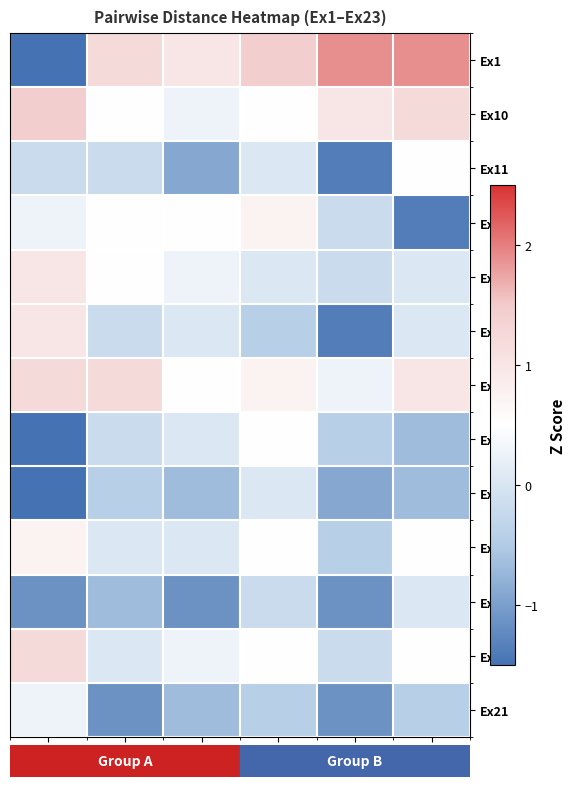

Reading left to right, what are all the values shown in this chart?

Ex1: Ex2=-2.8	Ex3=1.2	Ex4=1.0	Ex5=1.4	Ex6=1.9	Ex7=1.9
Ex10: Ex2=1.4	Ex3=0.5	Ex4=0.3	Ex5=0.5	Ex6=1.0	Ex7=1.2
Ex11: Ex2=-0.2	Ex3=-0.2	Ex4=-0.9	Ex5=0.0	Ex6=-1.4	Ex7=0.5
Ex12: Ex2=0.3	Ex3=0.5	Ex4=0.5	Ex5=0.7	Ex6=-0.2	Ex7=-1.4
Ex13: Ex2=1.0	Ex3=0.5	Ex4=0.3	Ex5=0.0	Ex6=-0.2	Ex7=0.0
Ex14: Ex2=1.0	Ex3=-0.2	Ex4=0.0	Ex5=-0.4	Ex6=-1.4	Ex7=0.0
Ex15: Ex2=1.2	Ex3=1.2	Ex4=0.5	Ex5=0.7	Ex6=0.3	Ex7=1.0
Ex16: Ex2=-1.6	Ex3=-0.2	Ex4=0.0	Ex5=0.5	Ex6=-0.4	Ex7=-0.7
Ex17: Ex2=-2.3	Ex3=-0.4	Ex4=-0.7	Ex5=0.0	Ex6=-0.9	Ex7=-0.7
Ex18: Ex2=0.7	Ex3=0.0	Ex4=0.0	Ex5=0.5	Ex6=-0.4	Ex7=0.5
Ex19: Ex2=-1.1	Ex3=-0.7	Ex4=-1.1	Ex5=-0.2	Ex6=-1.1	Ex7=0.0
Ex20: Ex2=1.2	Ex3=0.0	Ex4=0.3	Ex5=0.5	Ex6=-0.2	Ex7=0.5
Ex21: Ex2=0.3	Ex3=-1.1	Ex4=-0.7	Ex5=-0.4	Ex6=-1.1	Ex7=-0.4